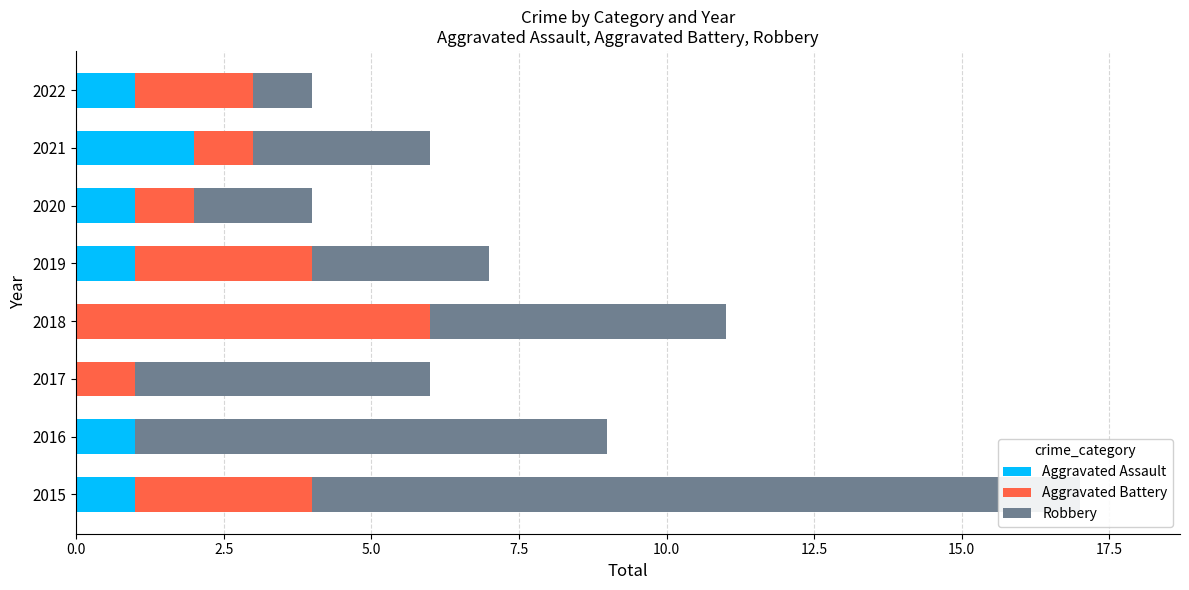

How many groups of bars are there?

8